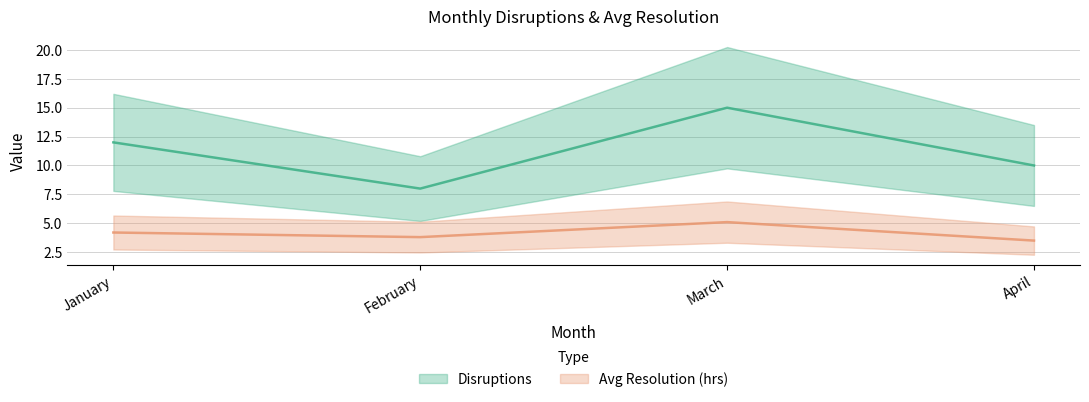

At which category does Avg Resolution (hrs) reach its first local peak?

March